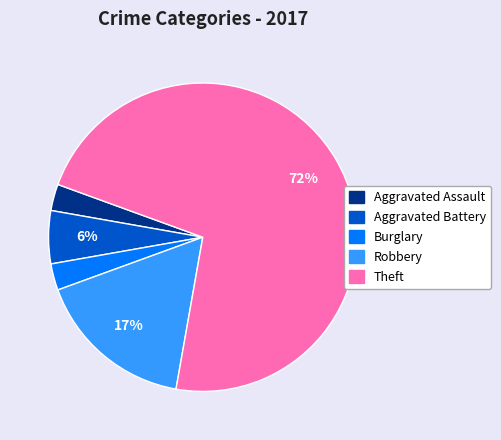

How many slices are in this pie chart?

5